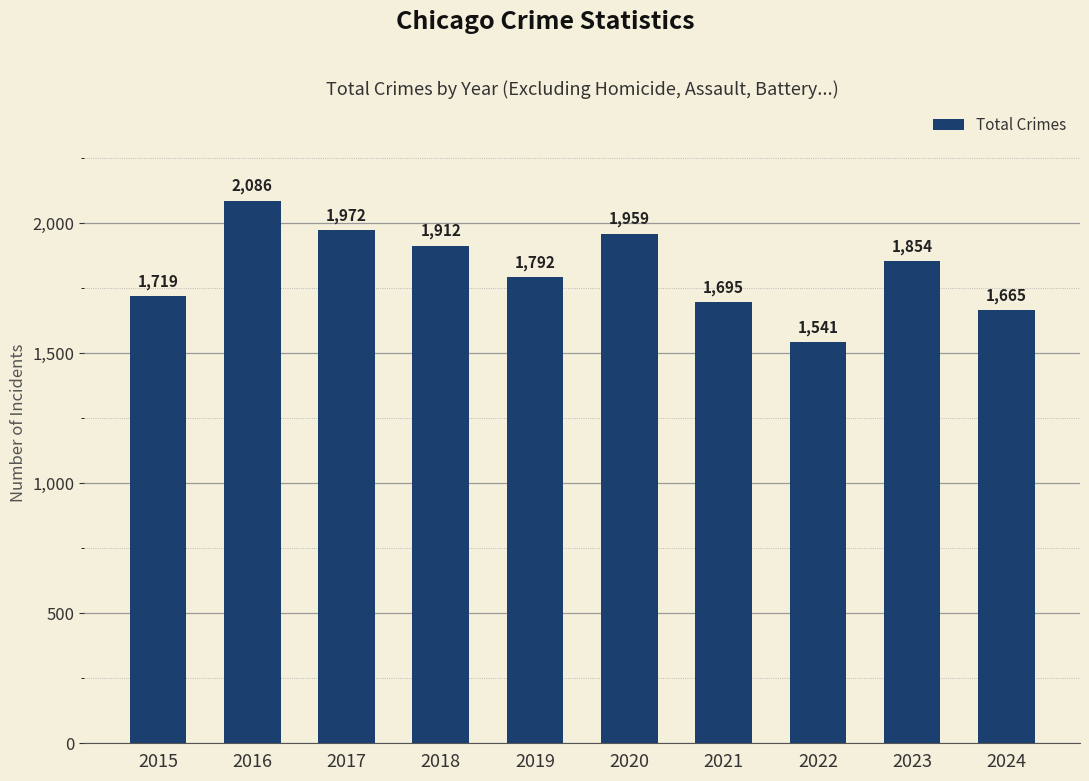

What is the greatest value displayed?

2086